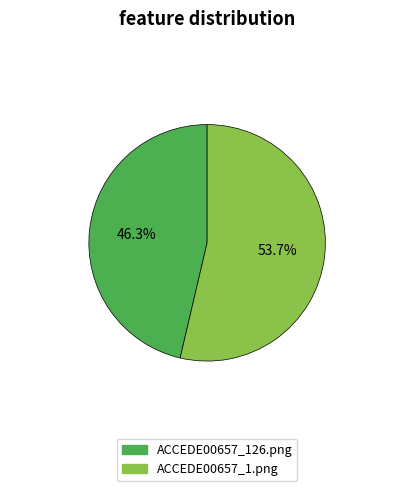

How much of the chart is everything except ACCEDE00657_126.png?

53.7%